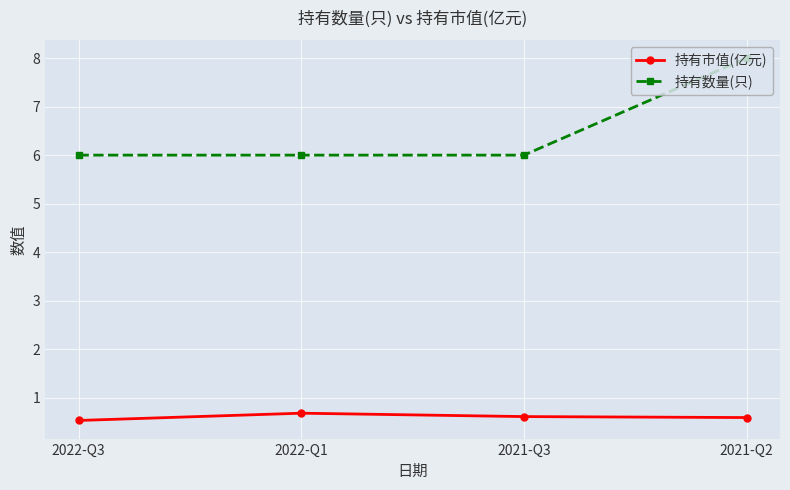

What is the sum of all 持有市值(亿元) values?

2.4